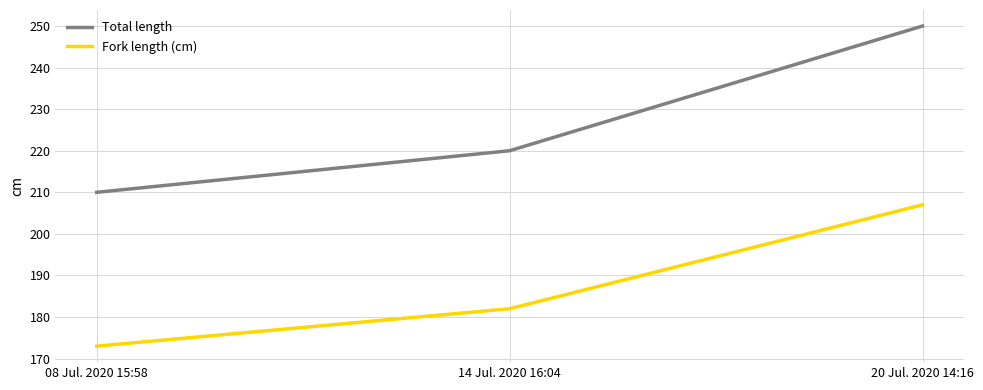

How many lines are shown in the chart?

2